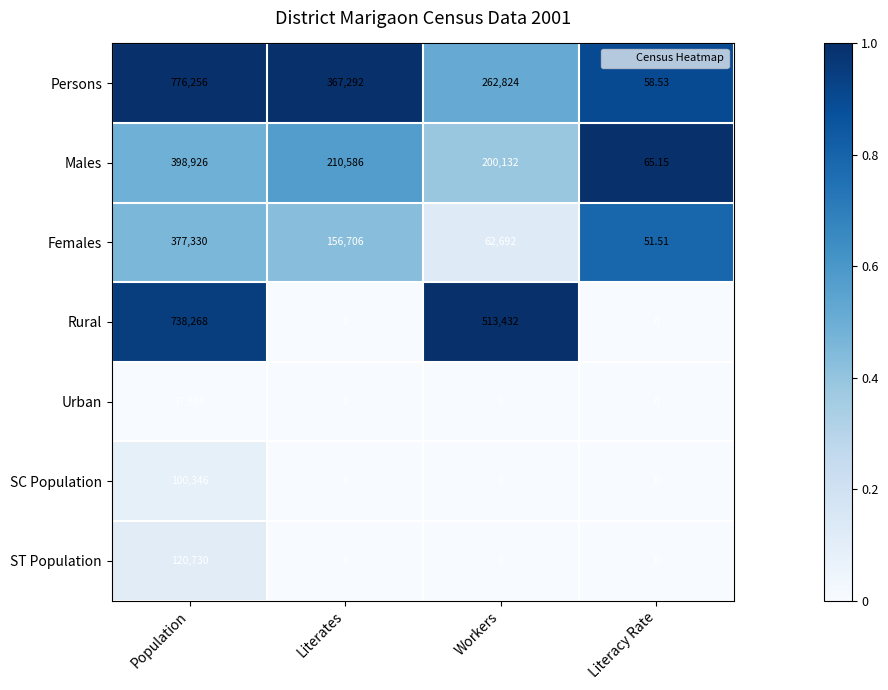

Which series changed the most between Population and Workers?

Persons